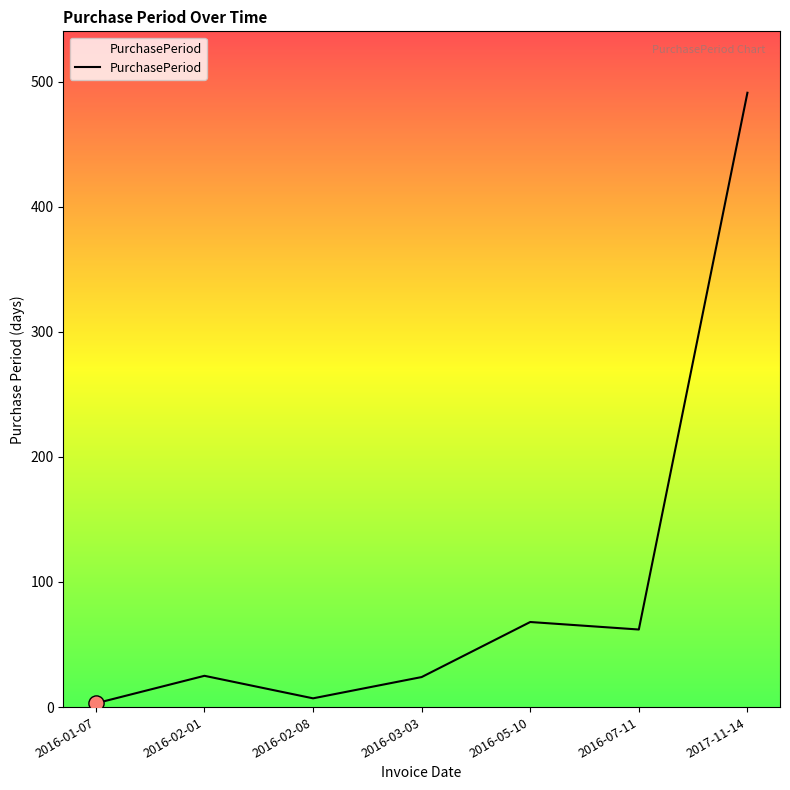

What is the change in value from 2016-02-08 to 2016-03-03?

+17